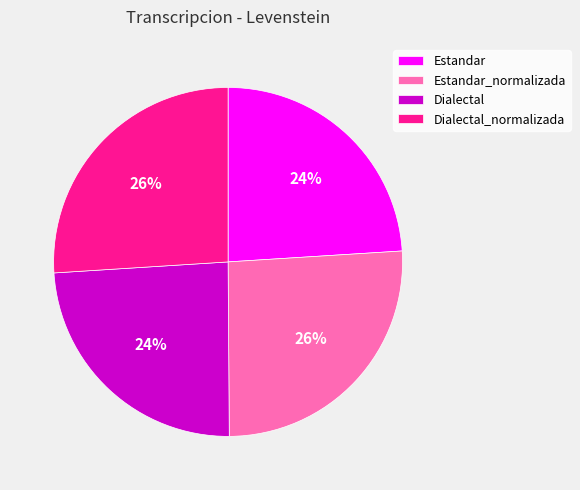

What is the ratio of the value at Estandar_normalizada to the value at Dialectal_normalizada?

1.0